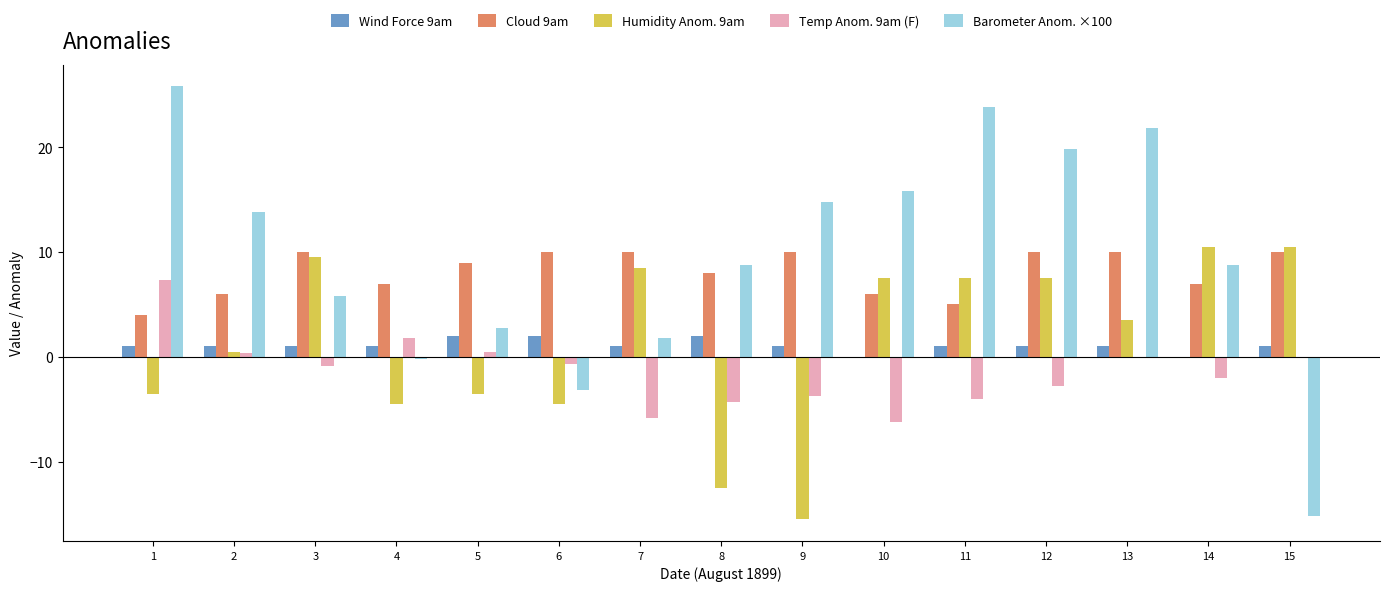

What is the total value across all series at 8?

2.0